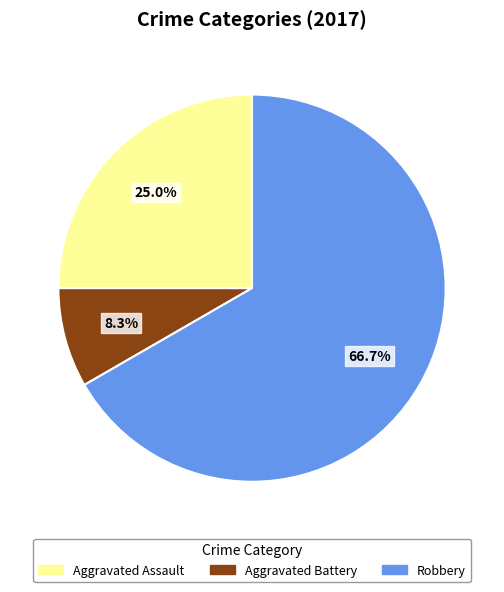

To the nearest percent, what is the difference between the largest and smallest slice percentages?

58%